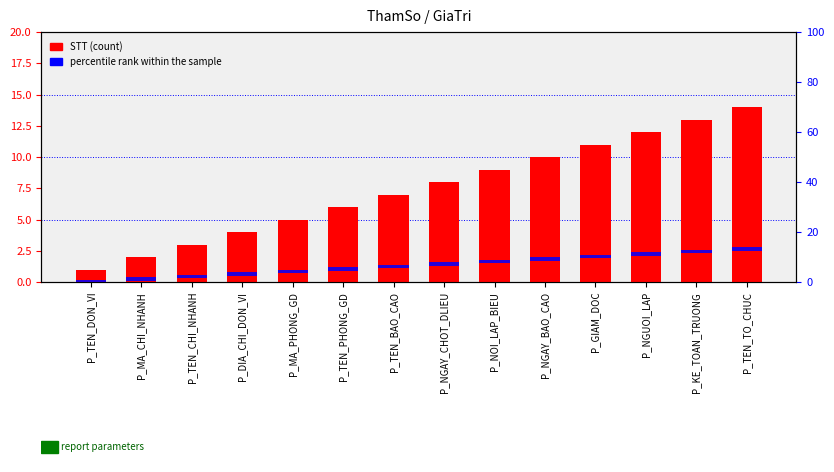

Between P_TEN_CHI_NHANH and P_NOI_LAP_BIEU, which is larger?

P_NOI_LAP_BIEU